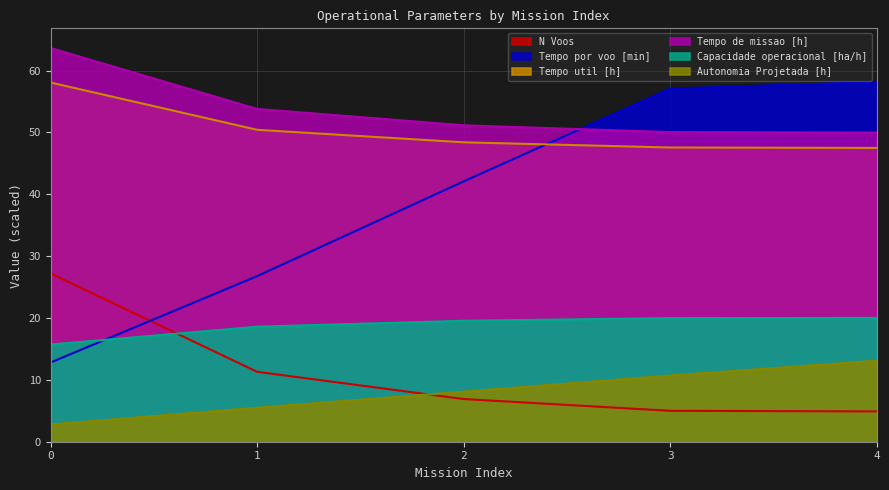

What is the sum of the Tempo por voo [min] values at 3 and 2?

99.2